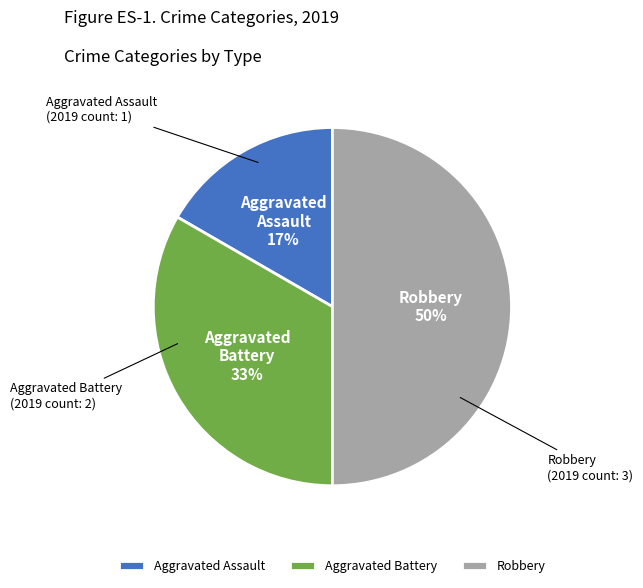

Is it true that Aggravated Battery is 33% of the pie?

True